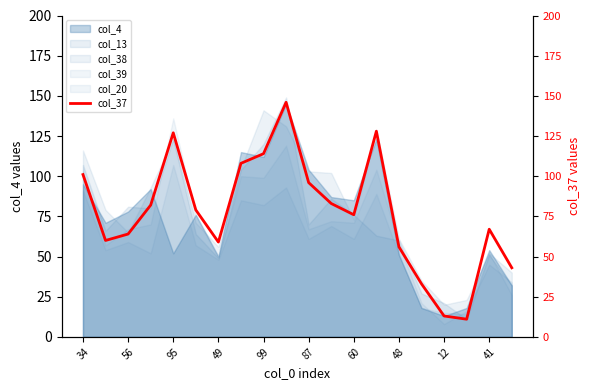

The col_4 series shows 31 at 41. True or false?

False